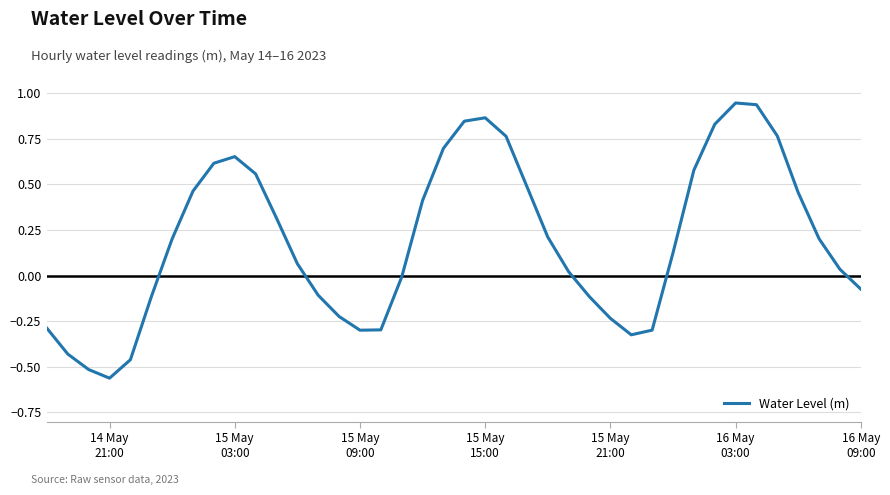

What is the sum of all values?

7.7